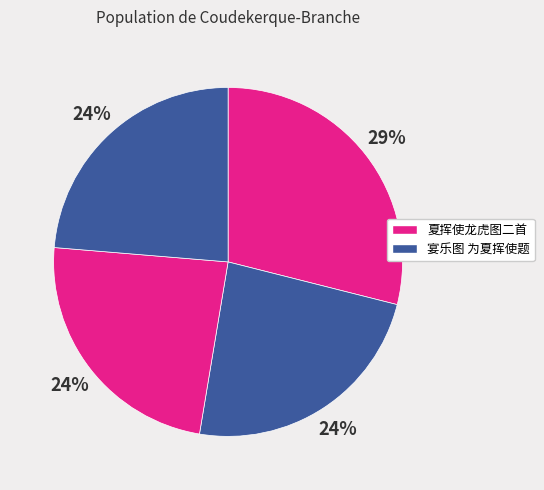

How many segments does this pie chart have?

4